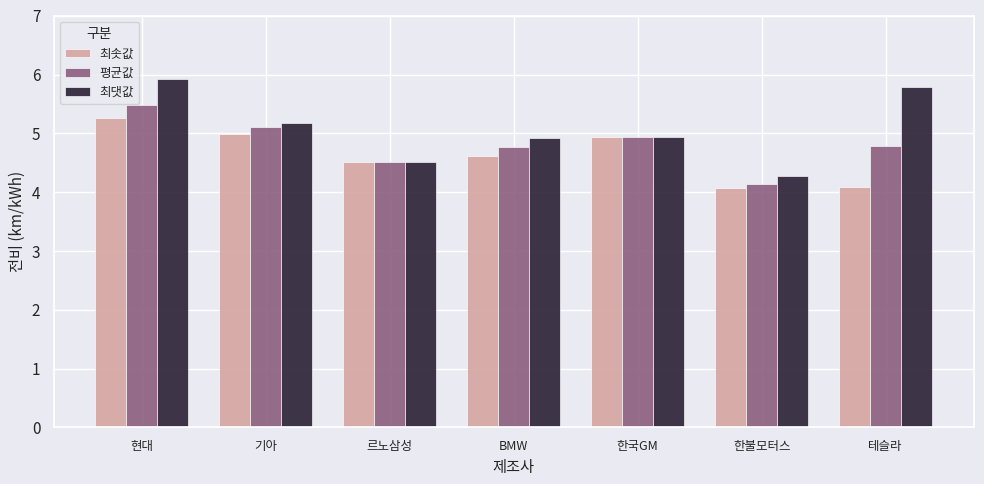

What is the value of the 평균값 bar at the 6th from the left?

4.1